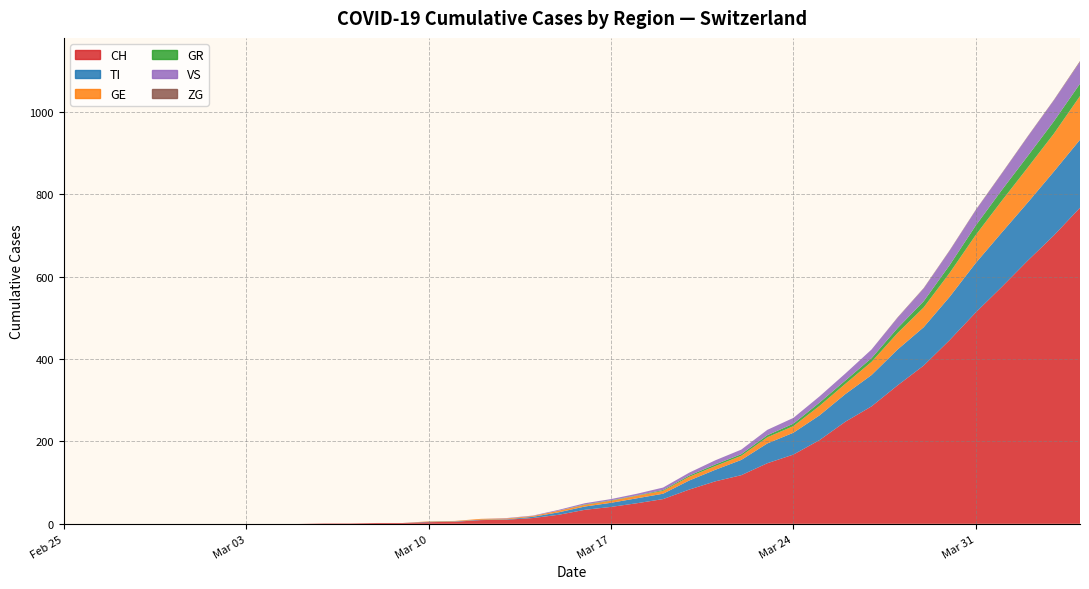

Reading left to right, transcribe all the data shown in this chart.

CH: 0=0	1=0	2=0	3=0	4=0	5=0	6=0	7=0	8=0	9=0	10=1	11=1	12=2	13=2	14=4	15=5	16=9	17=10	18=14	19=22	20=34	21=41	22=50	23=60	24=83	25=103	26=118	27=147	28=168	29=203	30=248	31=285	32=336	33=384	34=446	35=513	36=575	37=639	38=700	39=767
TI: 0=0	1=0	2=0	3=0	4=0	5=0	6=0	7=0	8=0	9=0	10=0	11=0	12=0	13=0	14=1	15=1	16=1	17=1	18=3	19=6	20=8	21=10	22=12	23=13	24=22	25=28	26=37	27=48	28=53	29=60	30=67	31=76	32=87	33=93	34=105	35=120	36=132	37=141	38=155	39=165
GE: 0=0	1=0	2=0	3=0	4=0	5=0	6=0	7=0	8=0	9=0	10=0	11=0	12=0	13=0	14=1	15=1	16=2	17=2	18=2	19=4	20=4	21=5	22=6	23=7	24=9	25=9	26=10	27=15	28=16	29=23	30=25	31=32	32=40	33=48	34=58	35=68	36=77	37=85	38=92	39=106
GR: 0=0	1=0	2=0	3=0	4=0	5=0	6=0	7=0	8=0	9=0	10=0	11=0	12=0	13=0	14=0	15=0	16=0	17=0	18=0	19=0	20=1	21=1	22=1	23=2	24=3	25=4	26=4	27=5	28=6	29=8	30=8	31=9	32=12	33=15	34=19	35=23	36=26	37=28	38=30	39=30
VS: 0=0	1=0	2=0	3=0	4=0	5=0	6=0	7=0	8=0	9=0	10=0	11=0	12=0	13=0	14=0	15=0	16=0	17=1	18=1	19=2	20=3	21=3	22=4	23=6	24=7	25=10	26=11	27=13	28=14	29=15	30=17	31=21	32=25	33=31	34=35	35=37	36=40	37=47	38=51	39=53
ZG: 0=0	1=0	2=0	3=0	4=0	5=0	6=0	7=0	8=0	9=0	10=0	11=0	12=0	13=0	14=0	15=0	16=0	17=0	18=0	19=0	20=0	21=0	22=0	23=0	24=0	25=0	26=0	27=0	28=0	29=0	30=0	31=0	32=1	33=1	34=1	35=1	36=1	37=1	38=1	39=2